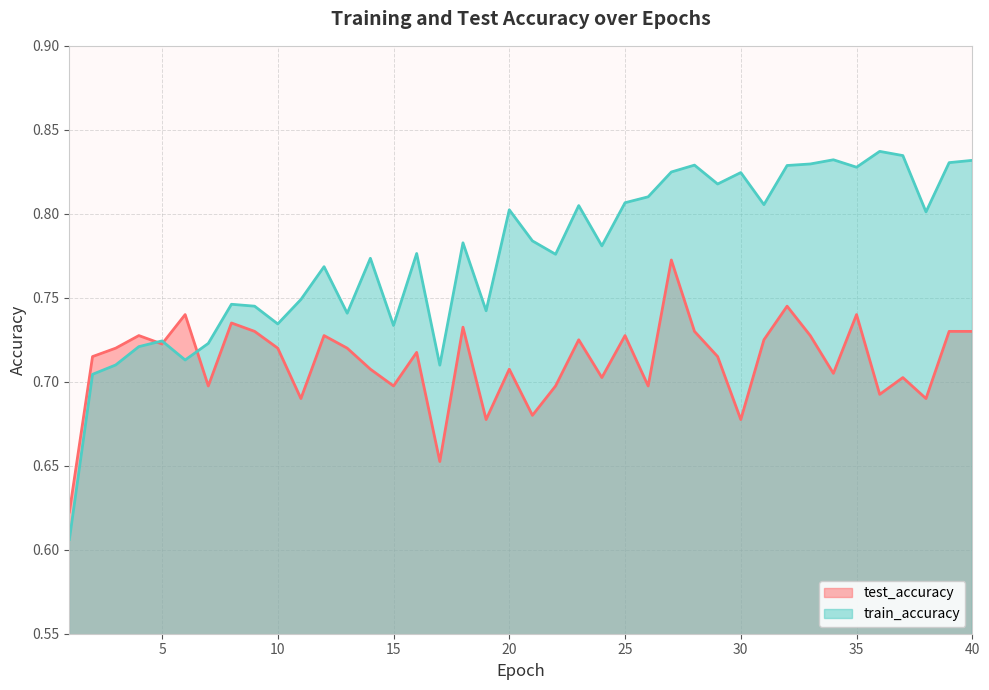

At which category does the chart reach its minimum across all series?

1